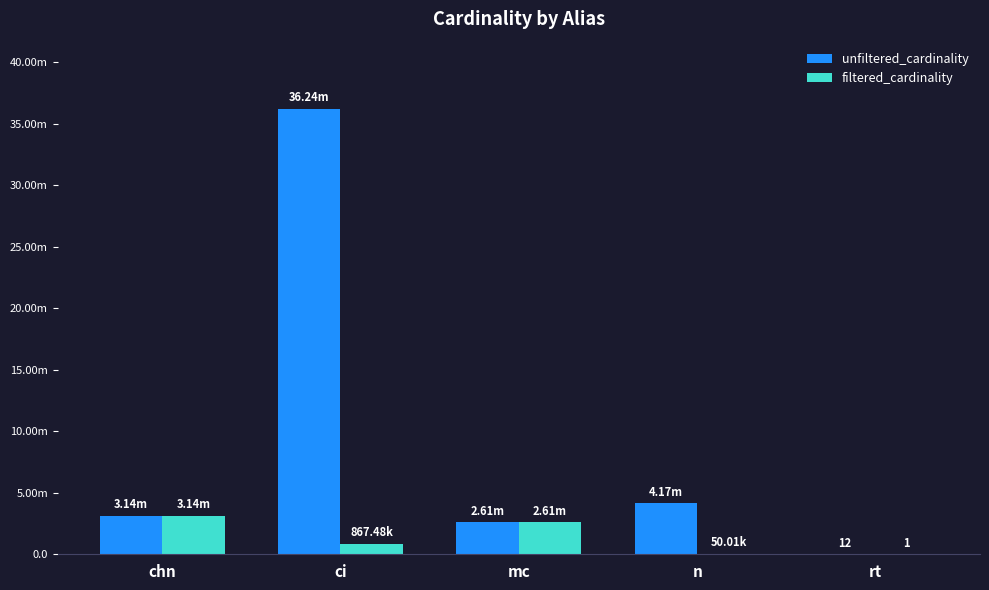

Does the chart contain stacked bars?

No